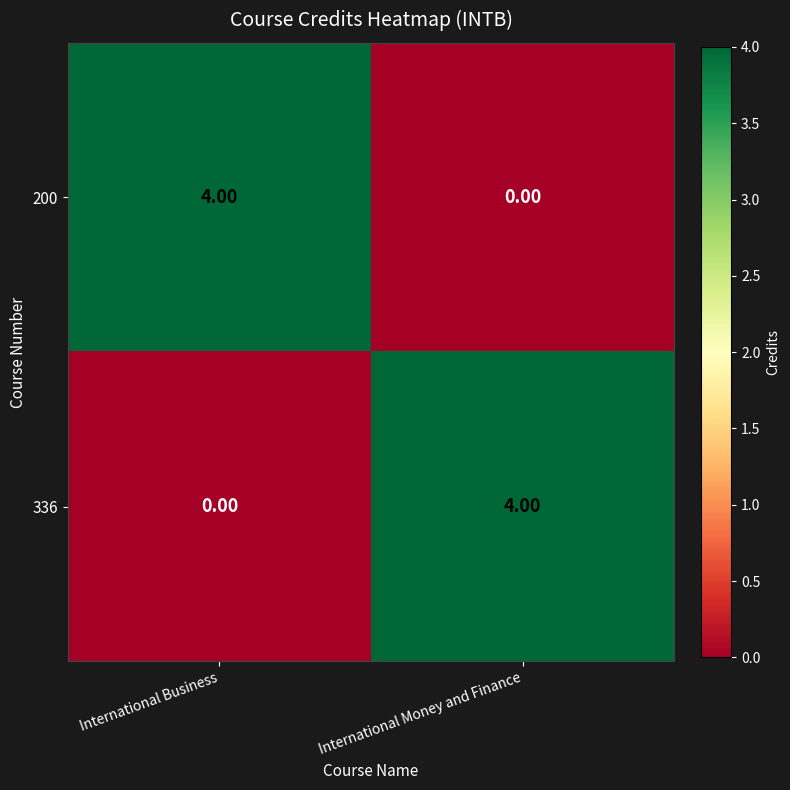

What is the spread (max minus min) of values at International Money and Finance?

4